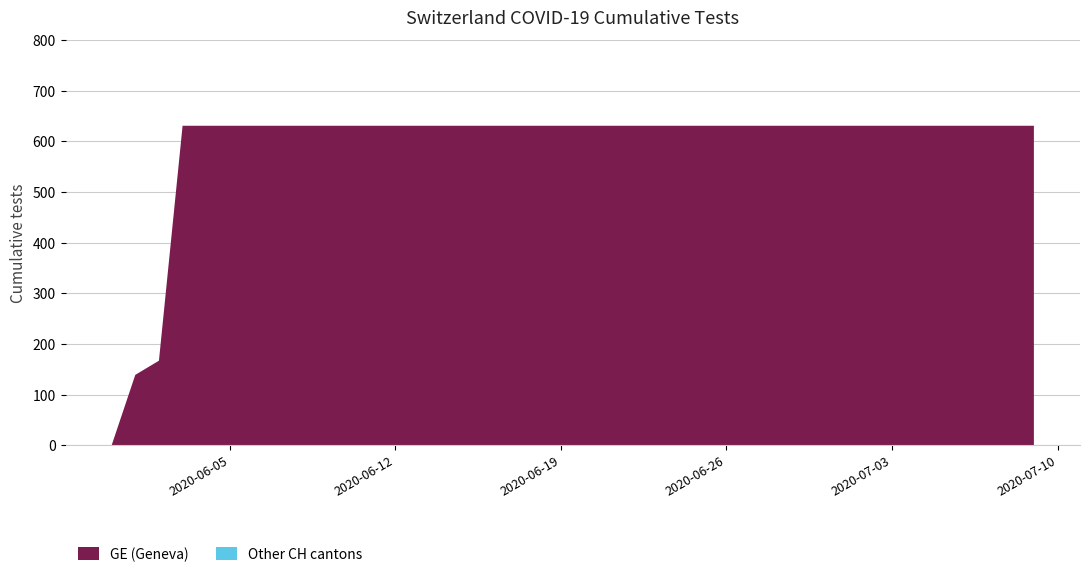

Reading left to right, list all the values displayed in this chart.

GE: 0	139	167	631	631	631	631	631	631	631	631	631	631	631	631	631	631	631	631	631
CH: 0	139	167	631	631	631	631	631	631	631	631	631	631	631	631	631	631	631	631	631